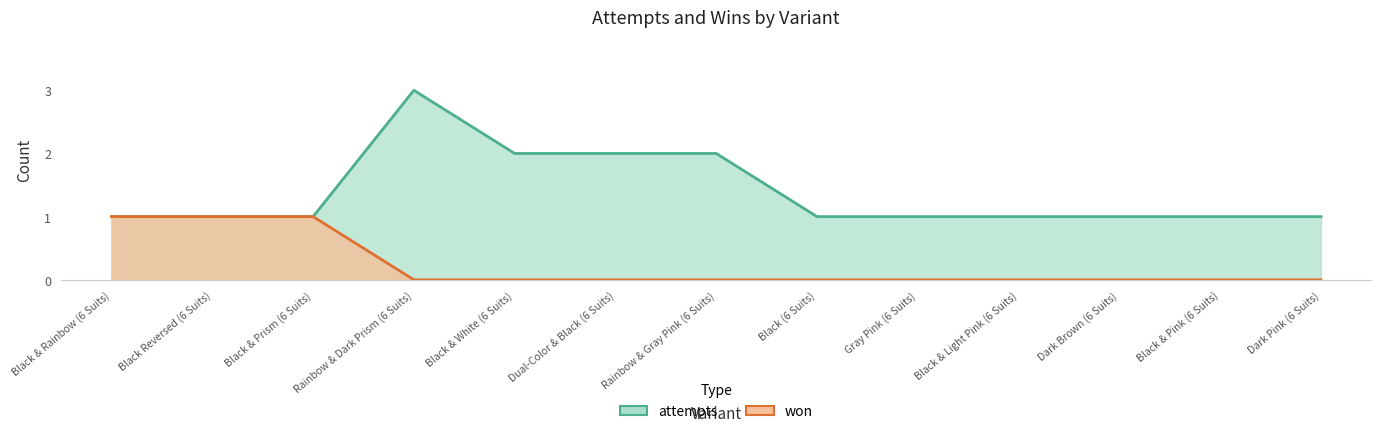

What is the label of the 10th point from the right?

Rainbow & Dark Prism (6 Suits)